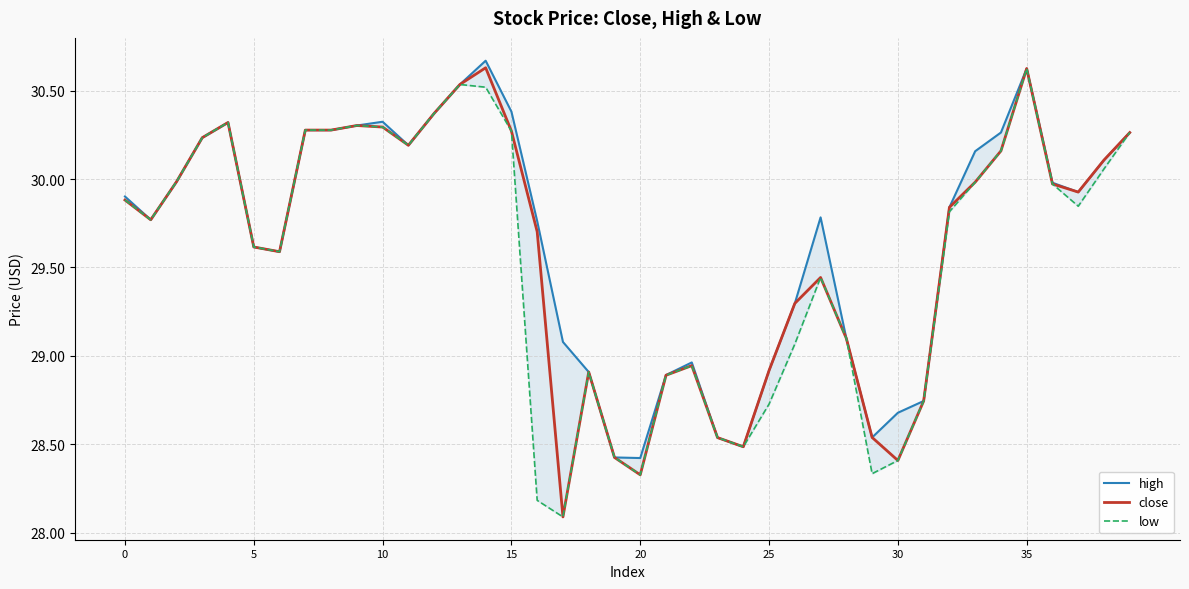

At which category does the chart reach its peak across all series?

14